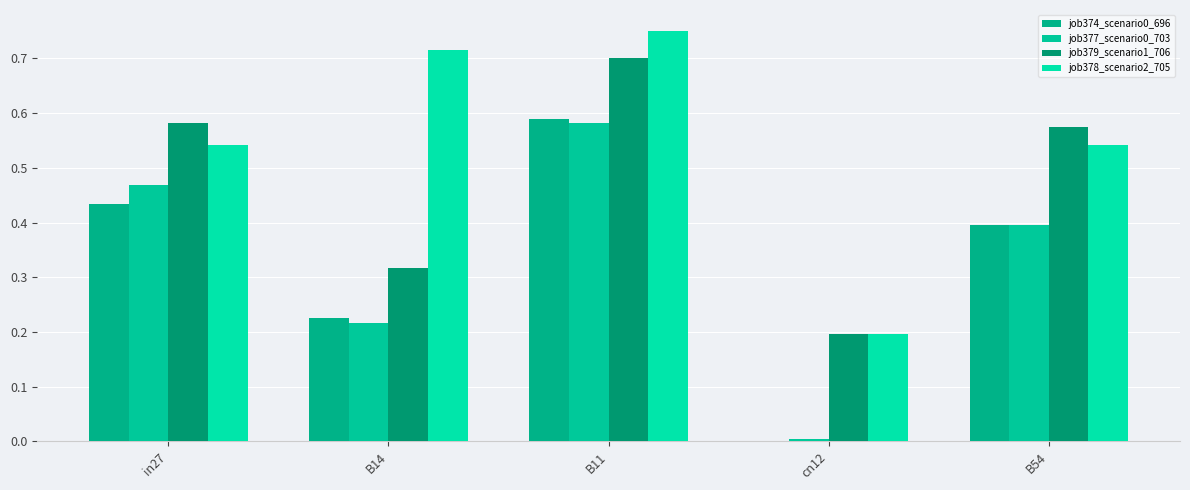

What is the label of the 4th bar from the right?

B14